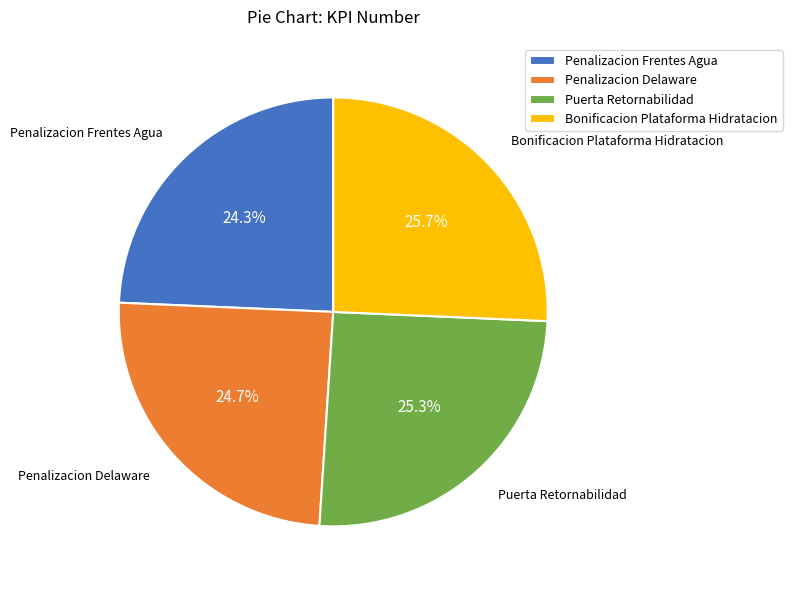

To the nearest percent, what percentage of the pie is Penalizacion Frentes Agua?

24%